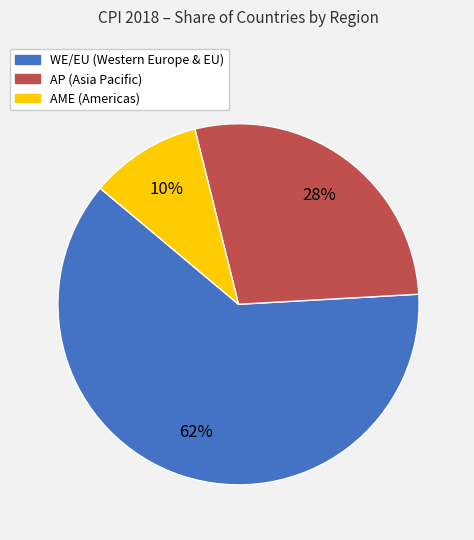

True or false: AME accounts for 1% of the total.

False